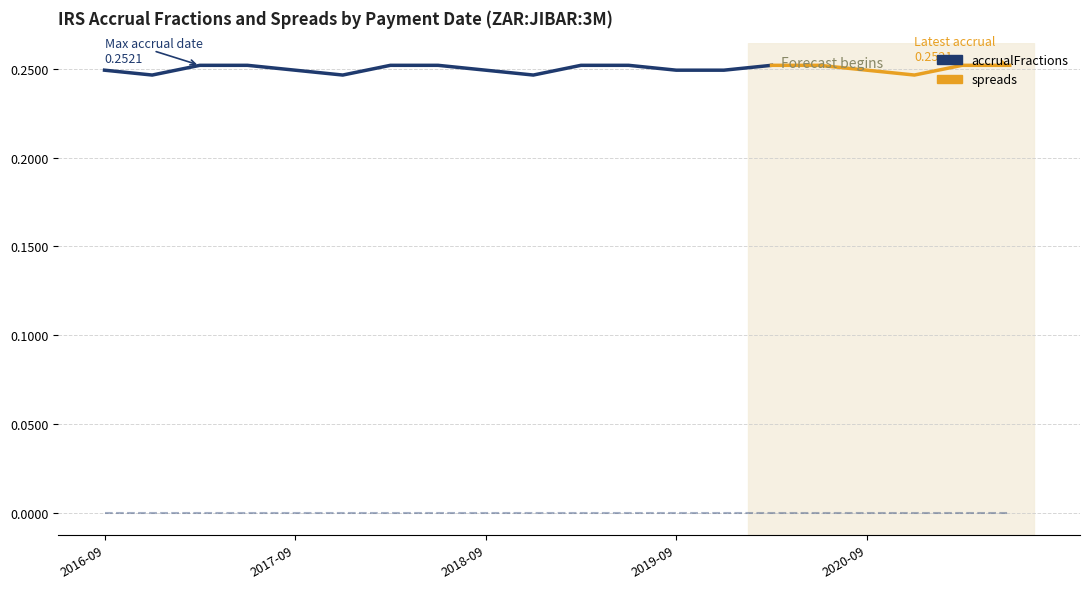

True or false: accrualFractions has a value of 0.3 at 2021-06-20.

True